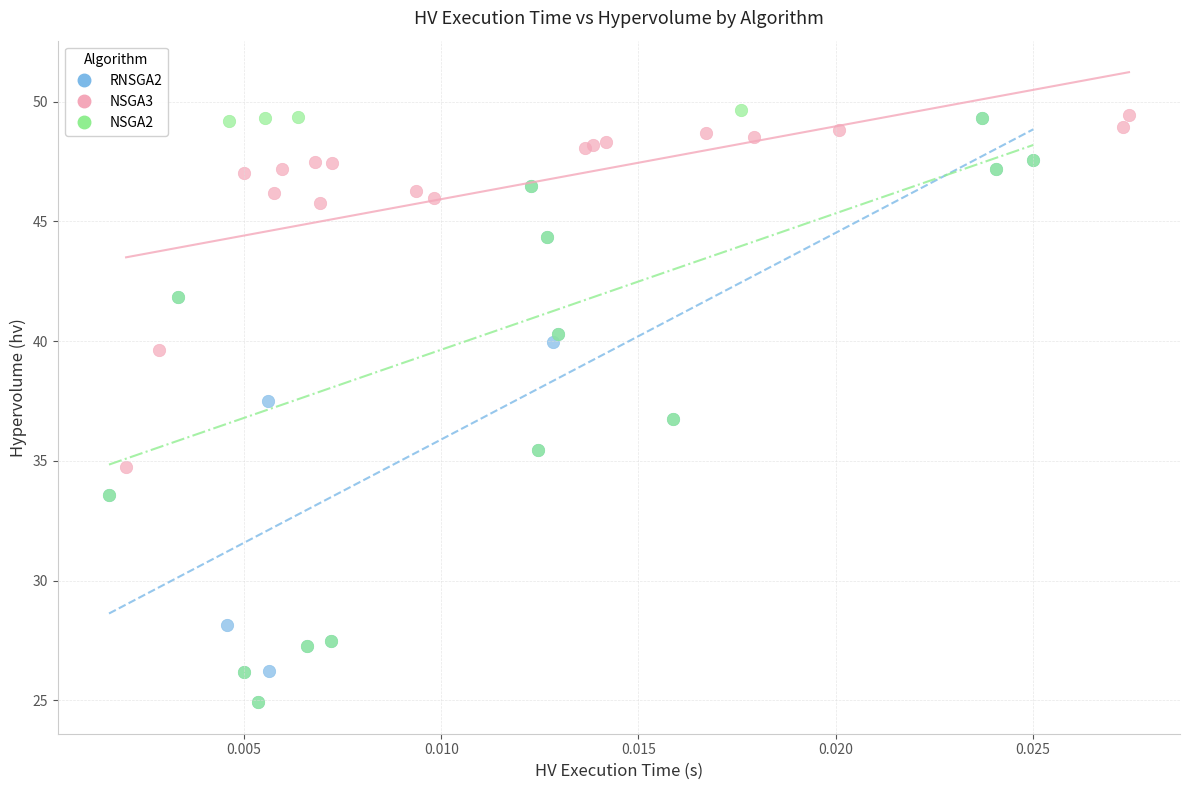

What are all the series names shown in the legend?

RNSGA2, NSGA3, NSGA2